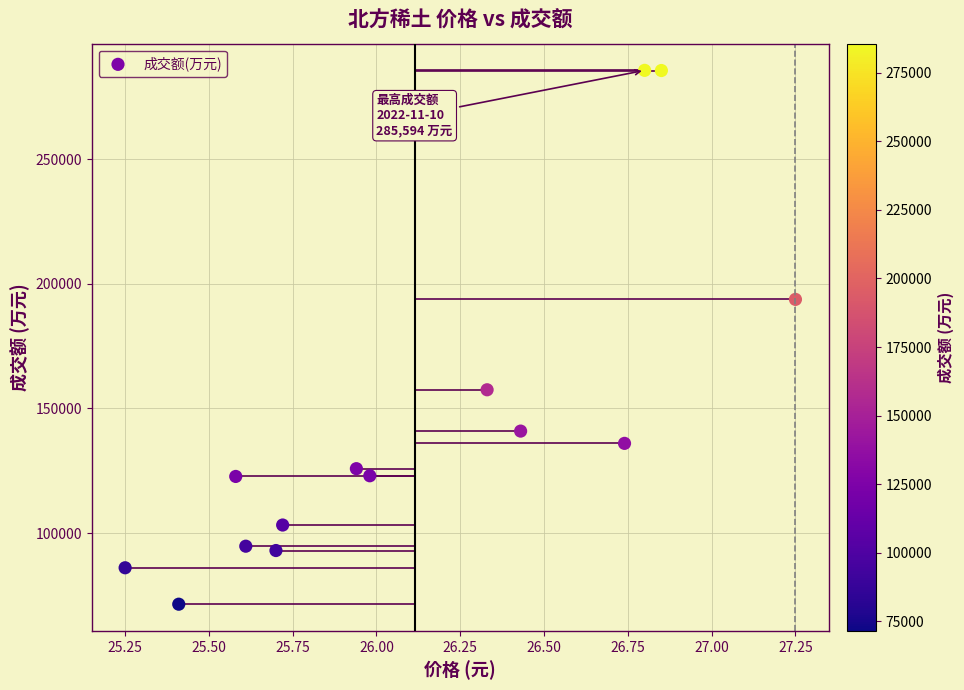

What is the range of Y values (max minus min)?

214100